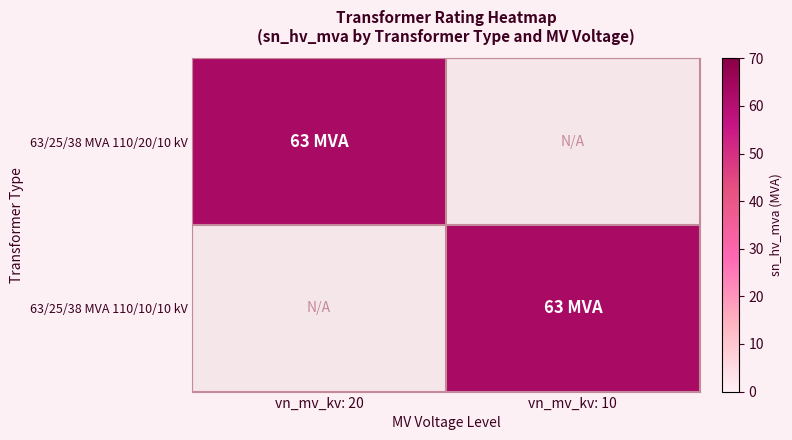

Which label corresponds to the largest value in the chart?

vn_mv_kv: 20